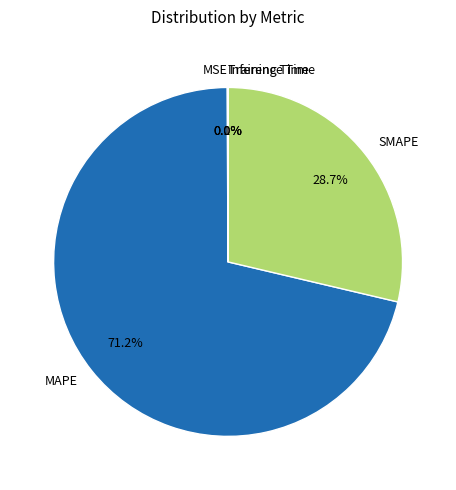

The MAPE slice represents 78% of the pie. True or false?

False